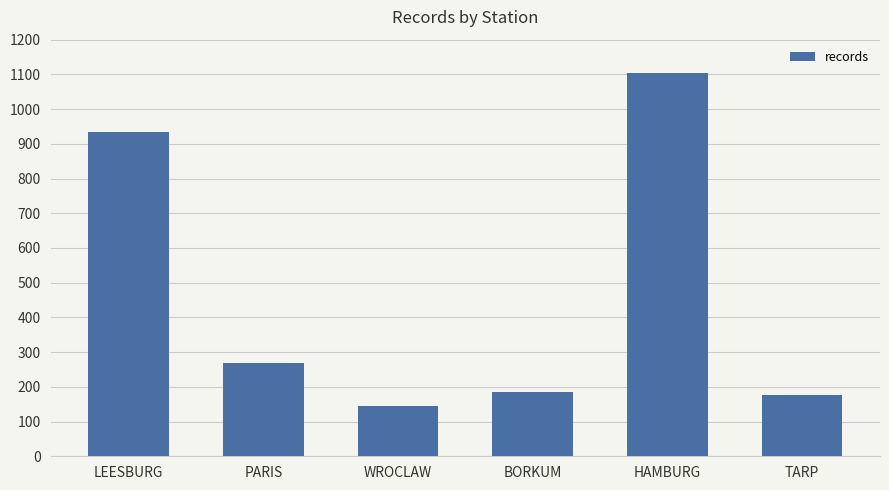

What is the difference between the maximum and minimum values?

958